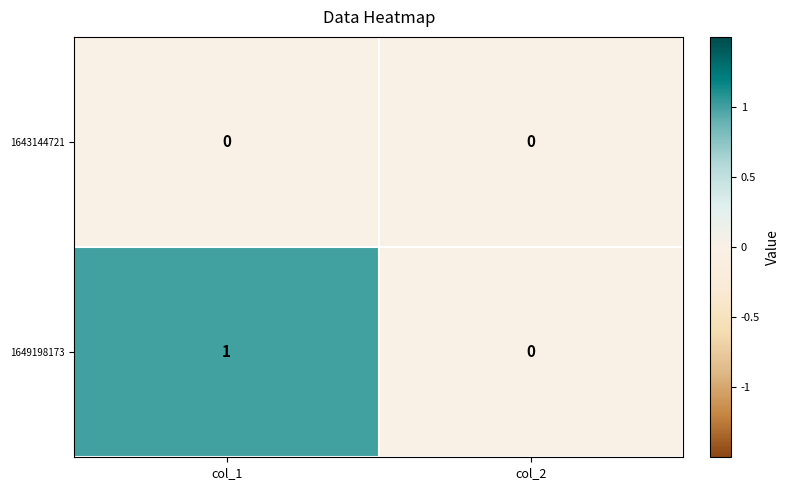

How many data points does each series have?

2